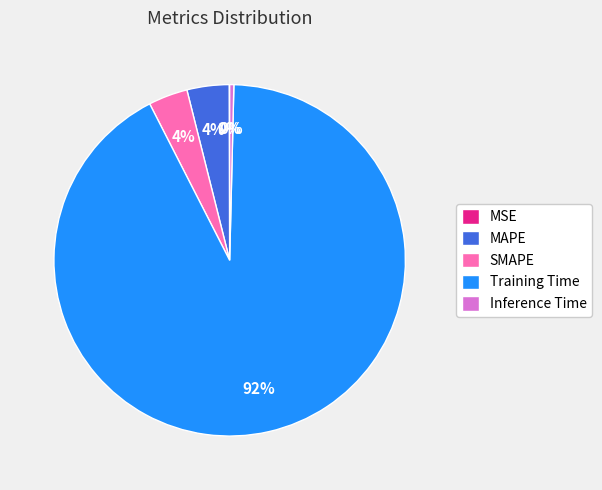

To the nearest percent, what portion does Training Time represent?

92%